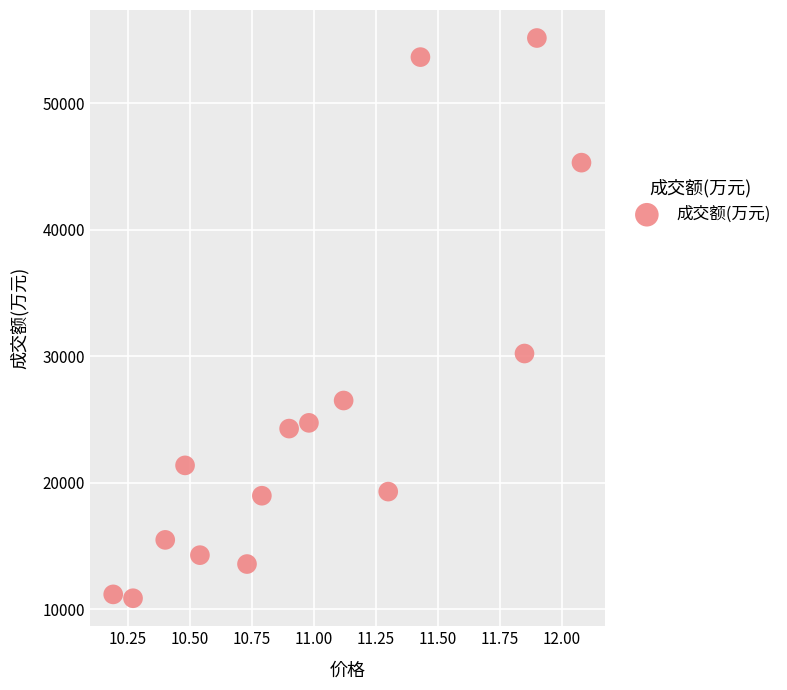

What Y value in the scatter plot is closest to 33028?

30230